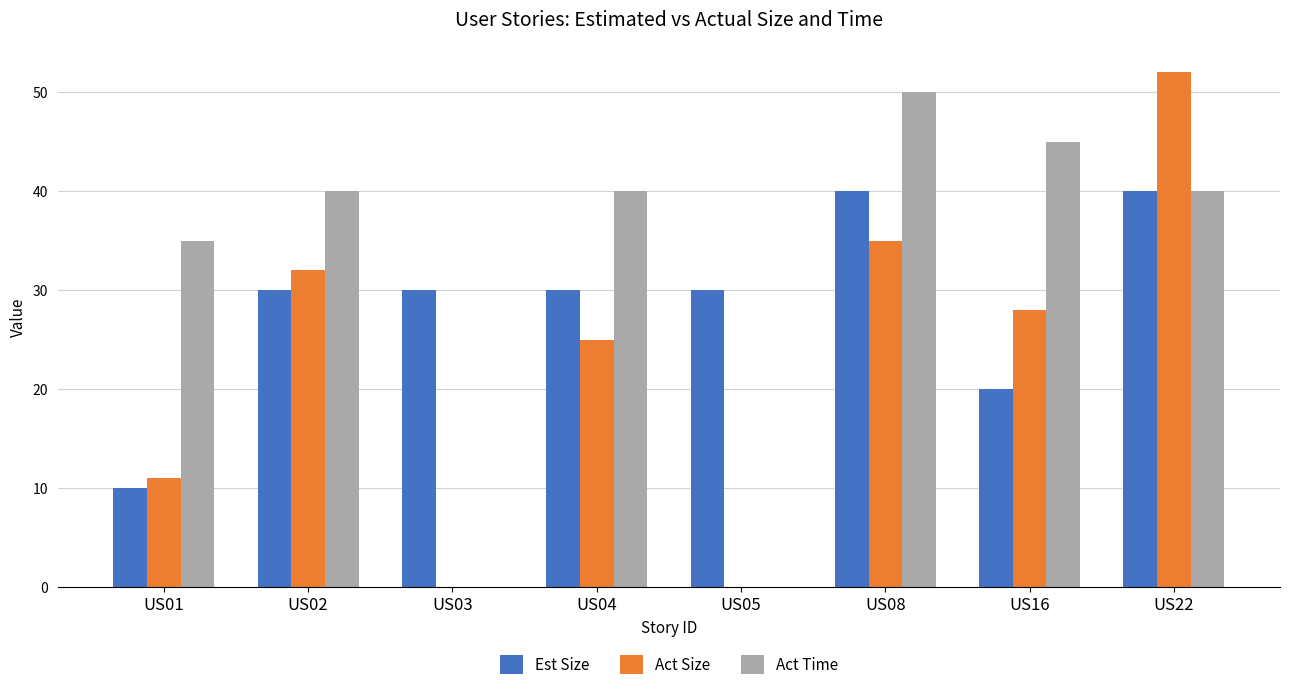

Where does the Act Size series first go above 28?

US02